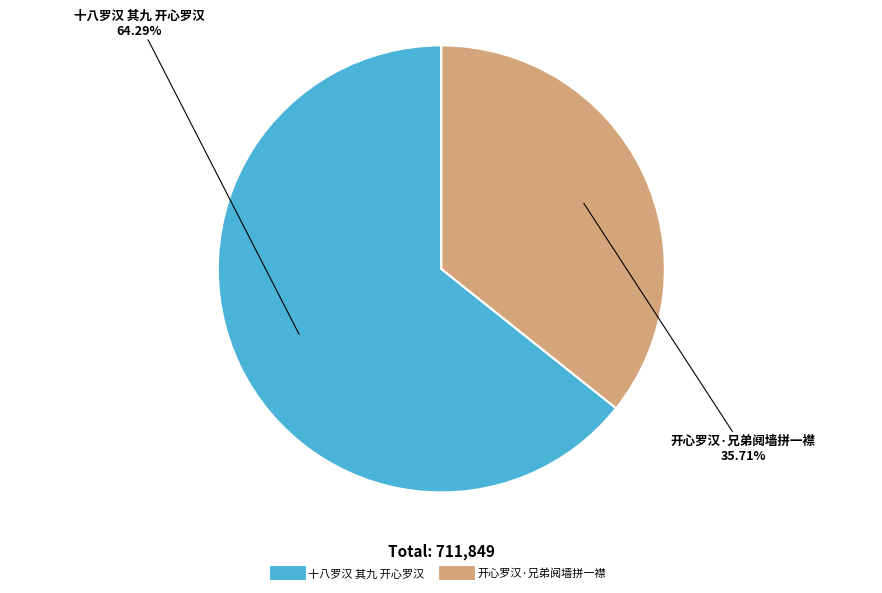

Which category has the biggest portion of the pie?

十八罗汉 其九 开心罗汉